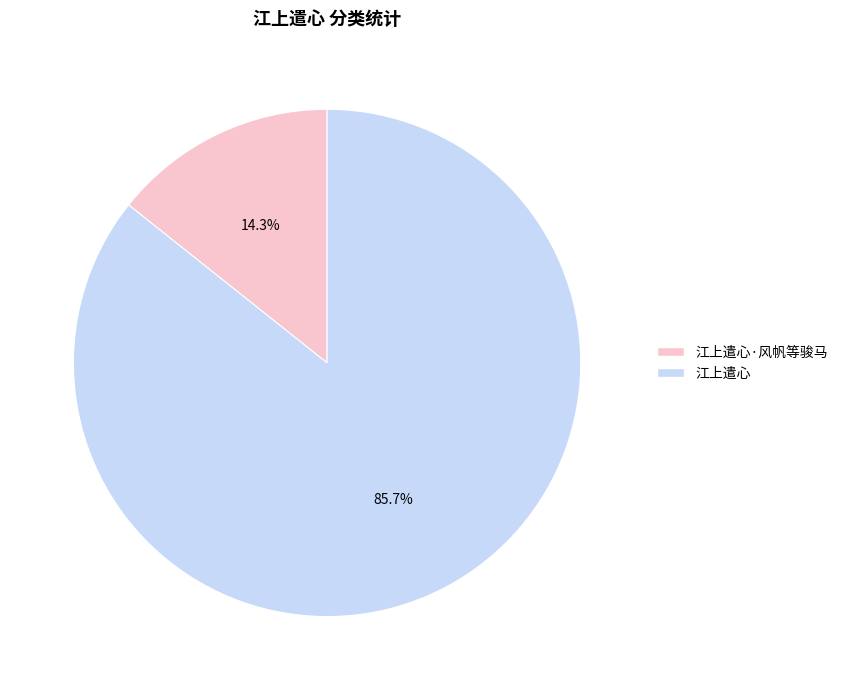

Does 江上遣心·风帆等骏马 account for over 50% of the chart?

No